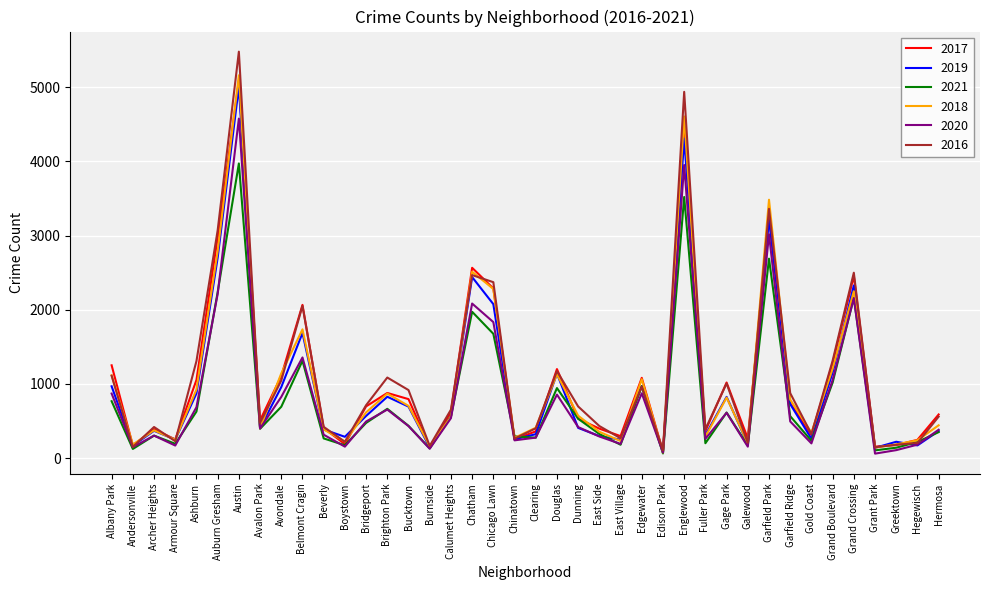

Which series changed the most between Burnside and Hermosa?

2017